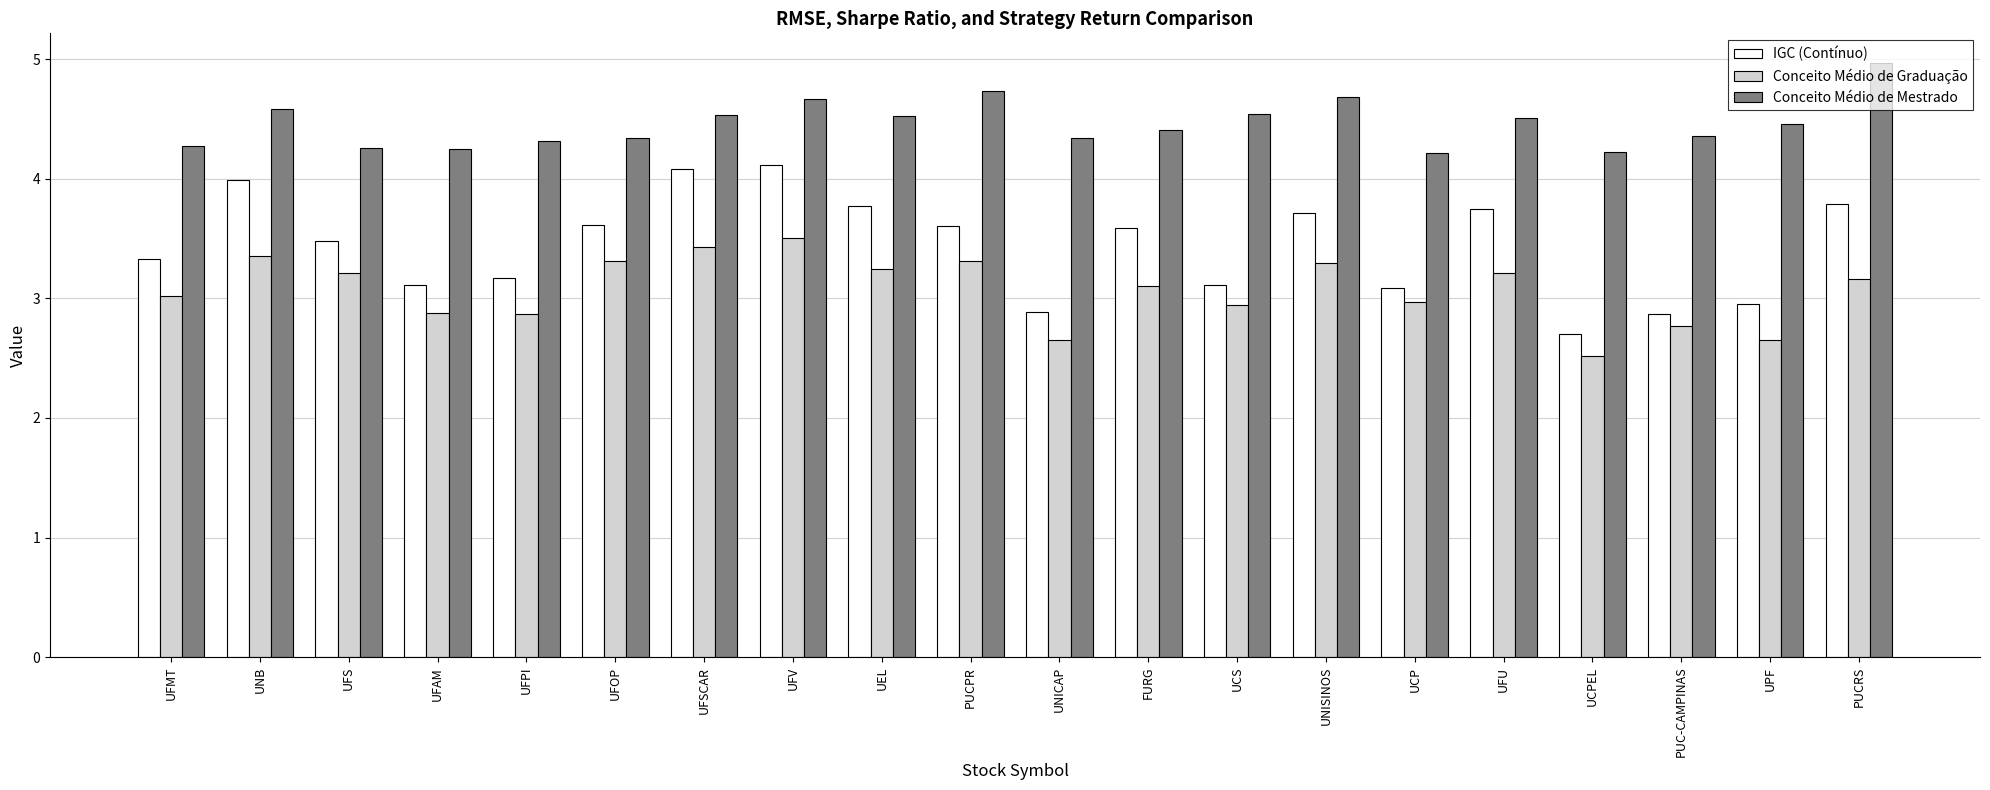

True or false: IGC (Contínuo) has a value of 3.6 at PUCPR.

True